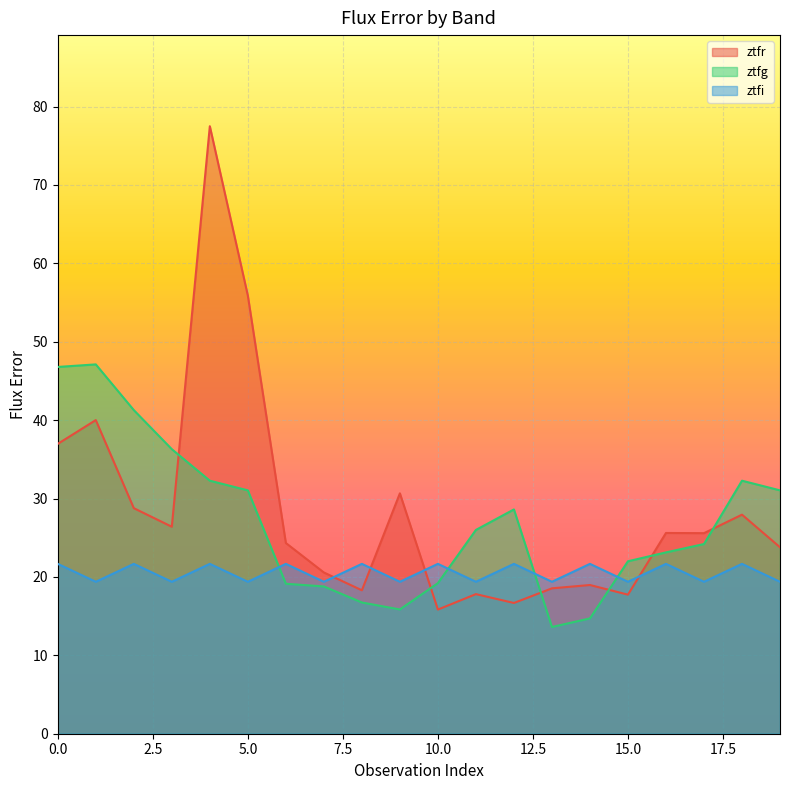

How many interior local peaks does the ztfi series have?

9